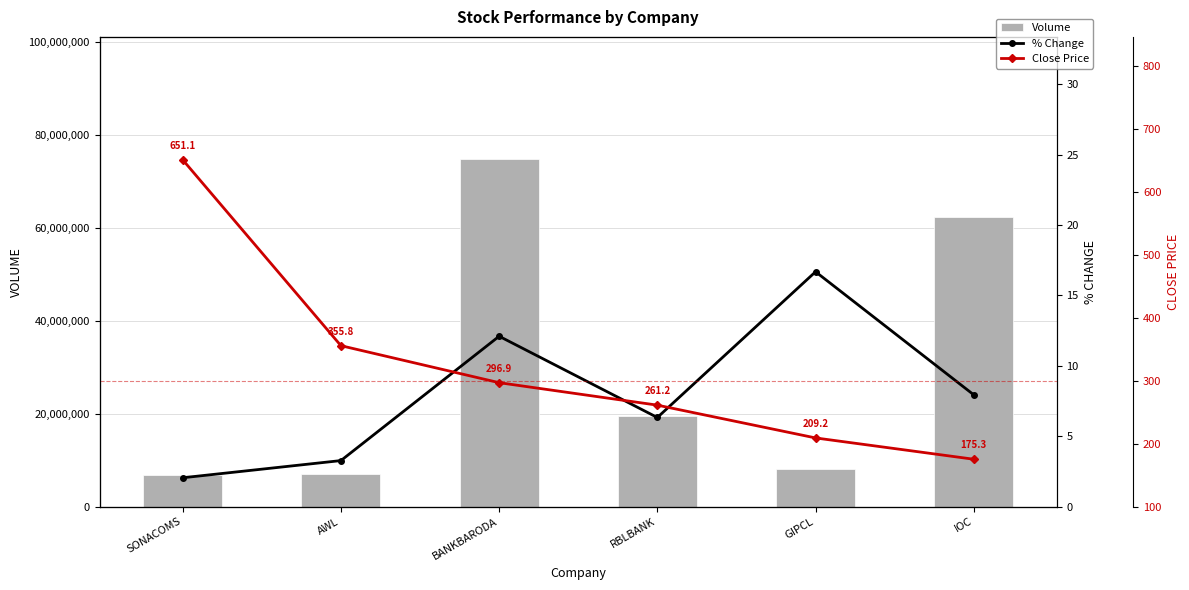

List the series in order of their peak value, lowest first.

% Change, Close Price, Volume